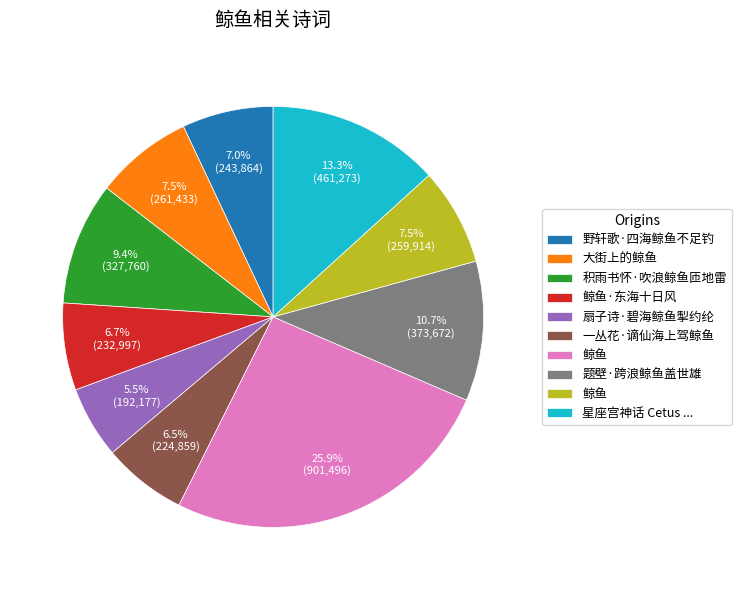

Does any single category account for the majority?

No